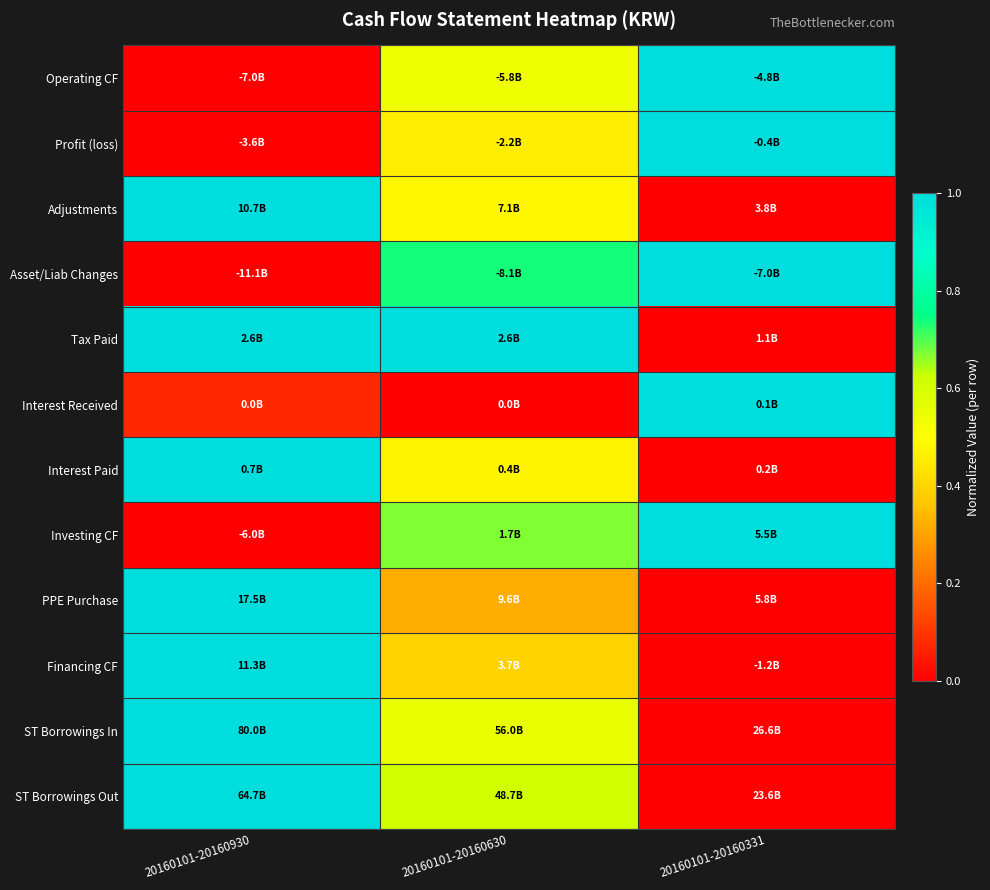

What is the spread (max minus min) of values at 20160101-20160930?

1.0